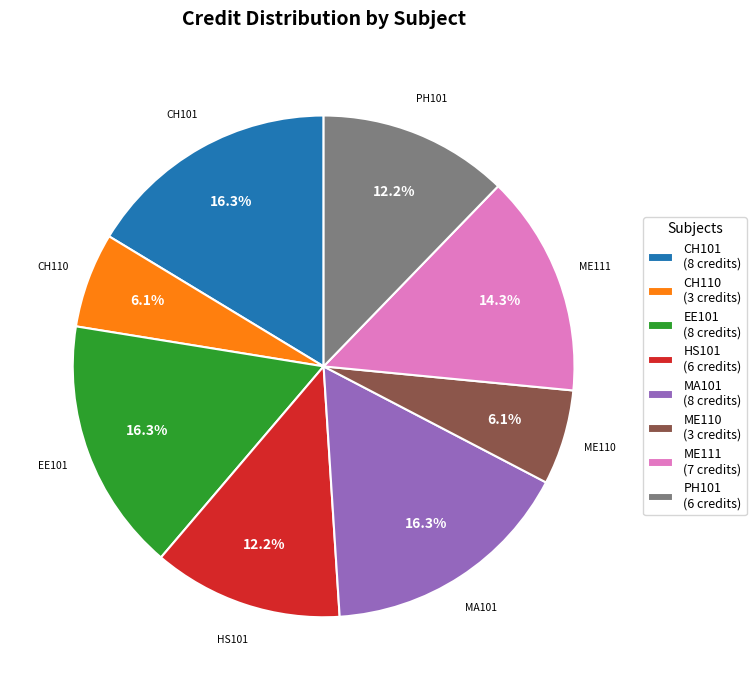

To the nearest percent, what is the difference between the largest and smallest slice percentages?

10%